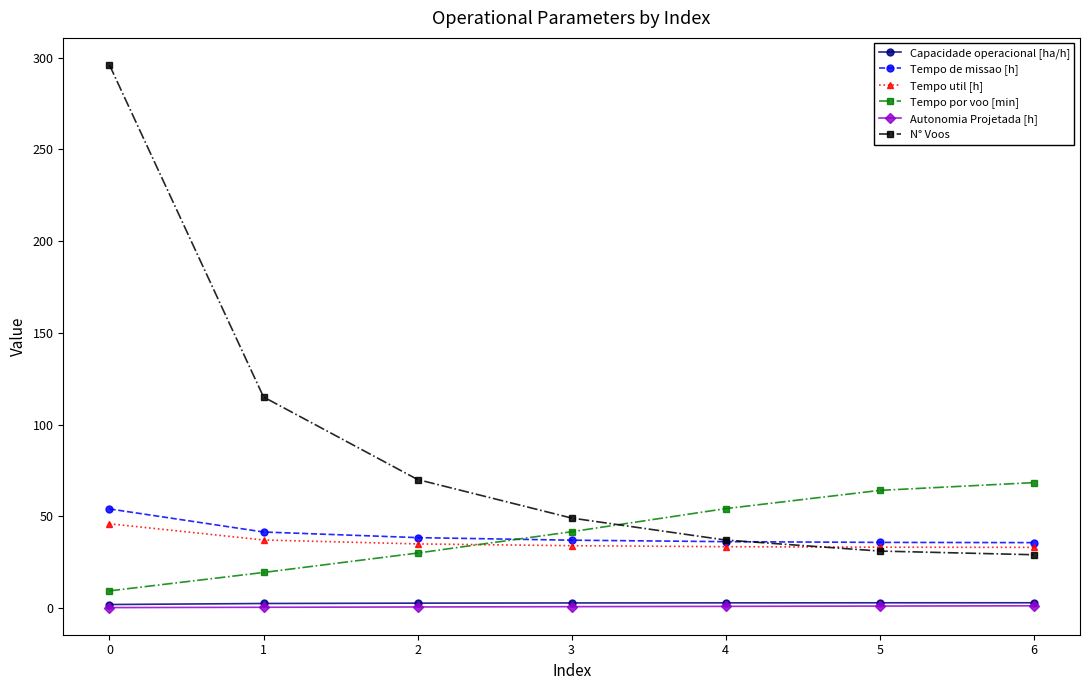

What is the maximum value for Tempo por voo [min]?

68.3